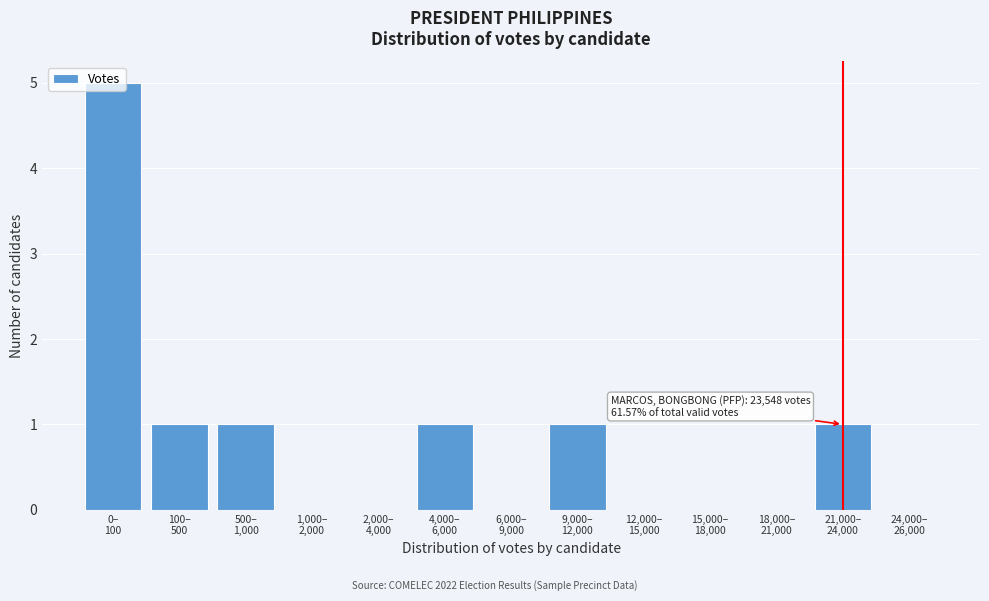

What is the maximum value shown in the chart?

5